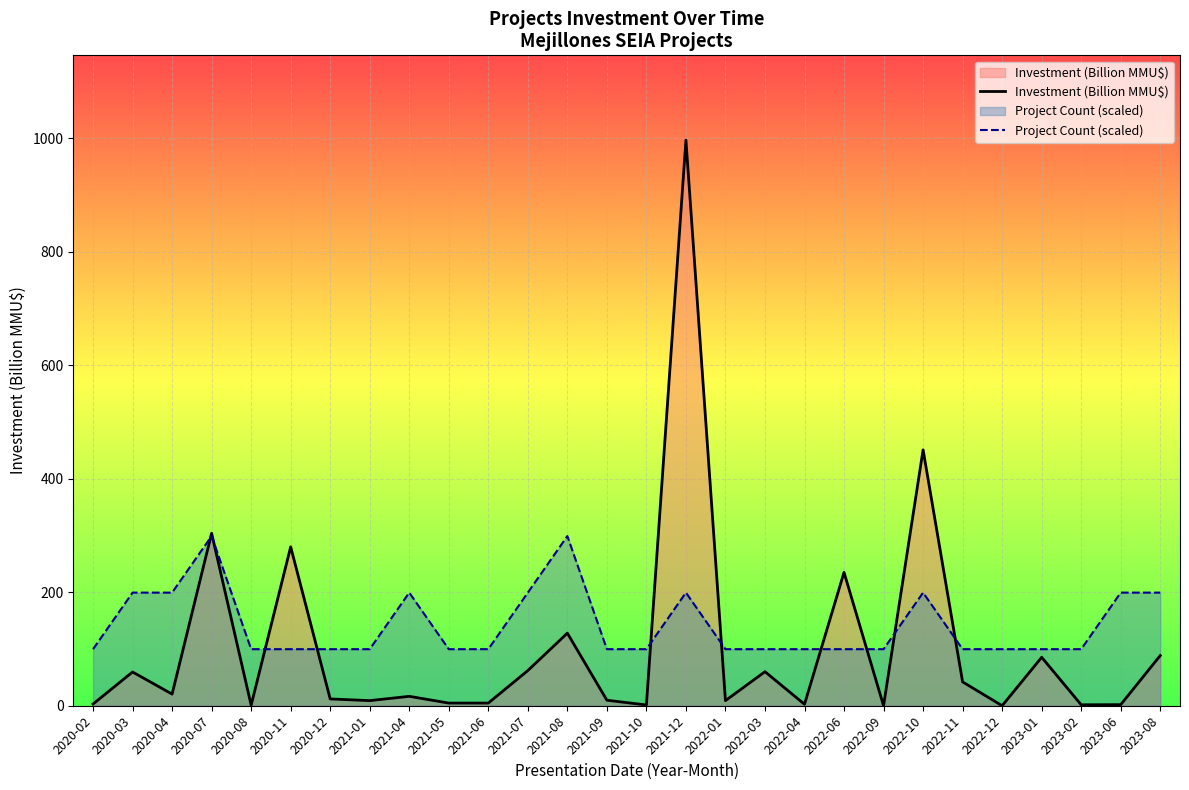

Where does the Investment (Billion MMU$) series first go above 16?

2020-03